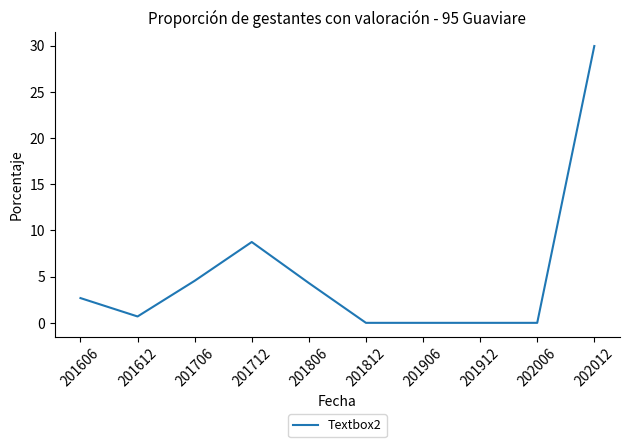

Where is the first local minimum?

201612